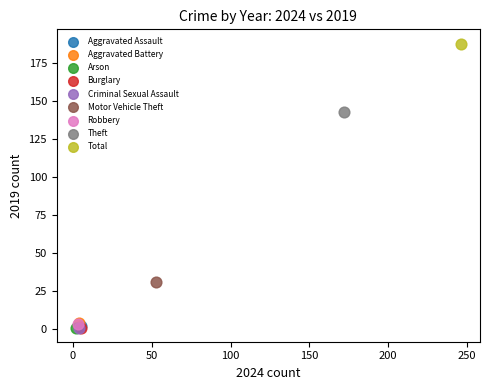

What are all the series names shown in the legend?

Aggravated Assault, Aggravated Battery, Arson, Burglary, Criminal Sexual Assault, Motor Vehicle Theft, Robbery, Theft, Total